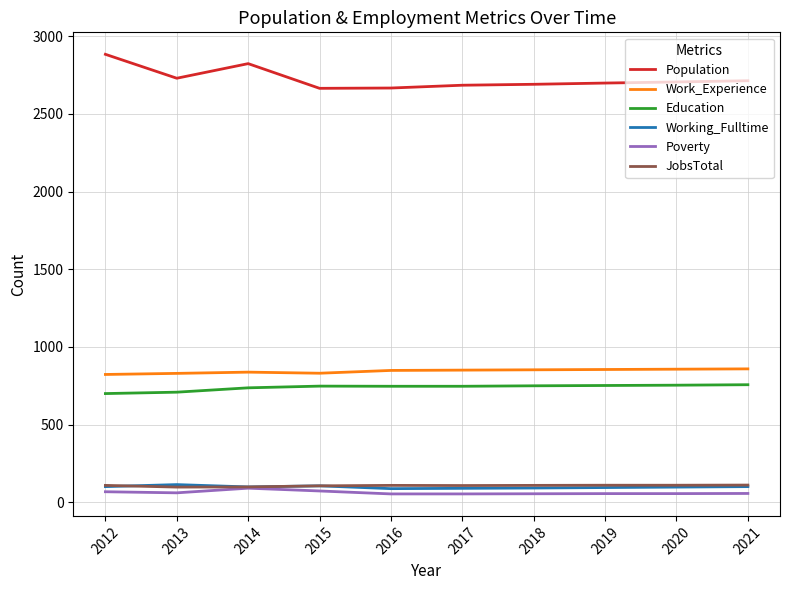

Which series has the widest spread of values?

Population